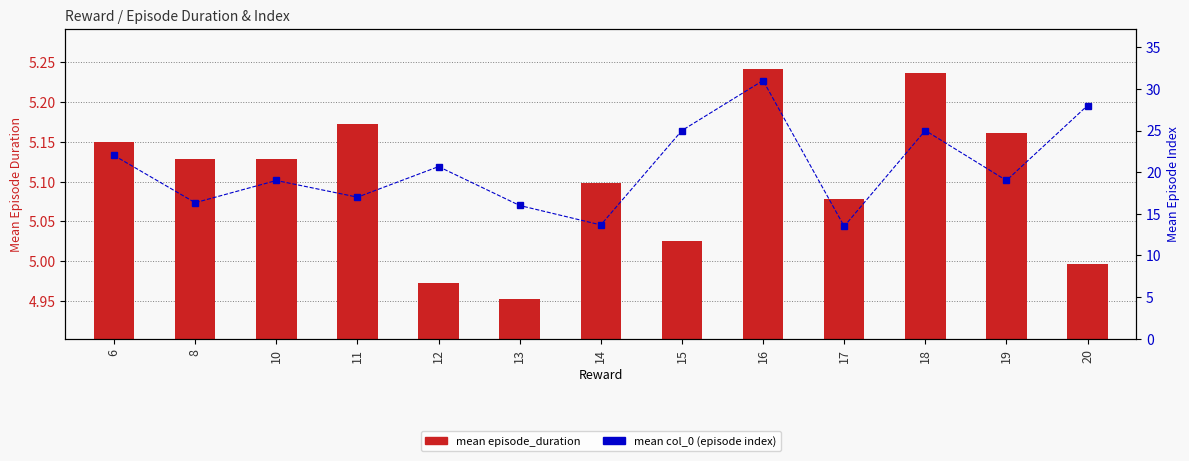

At which category is the sum across all series the highest?

16